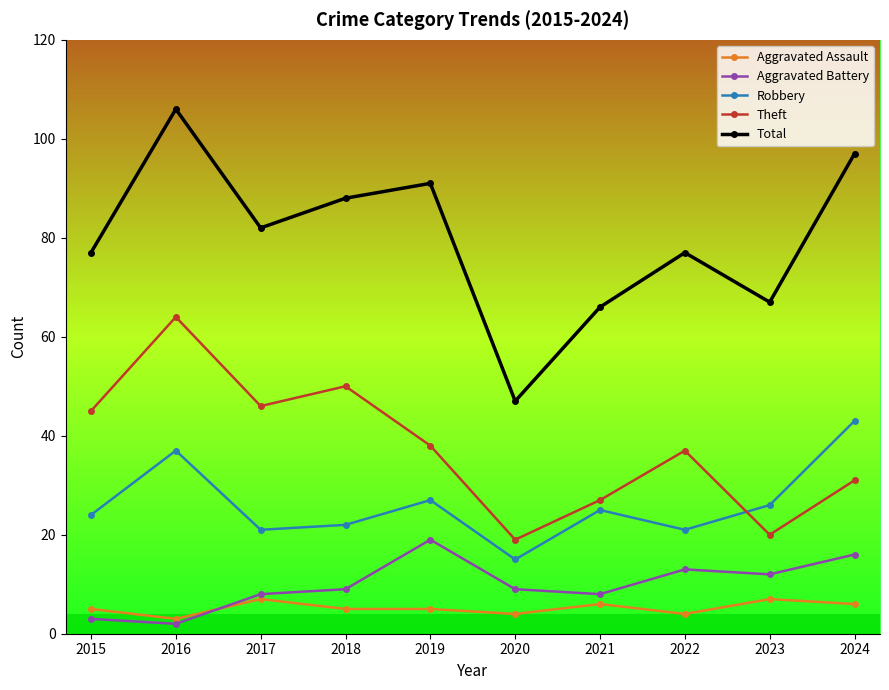

Which series has the widest spread of values?

Total